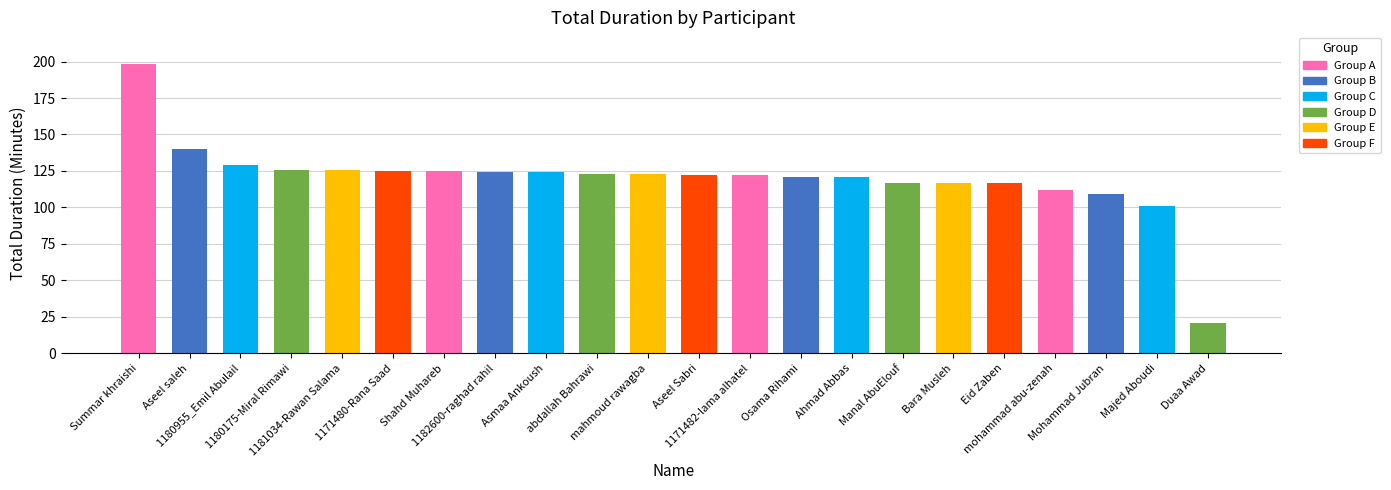

Reading left to right, transcribe all the data shown in this chart.

198	140	129	126	126	125	125	124	124	123	123	122	122	121	121	117	117	117	112	109	101	21